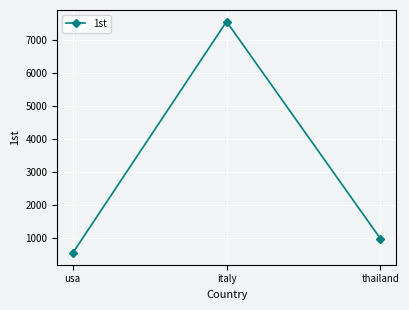

True or false: the data shows 7554 at italy.

True